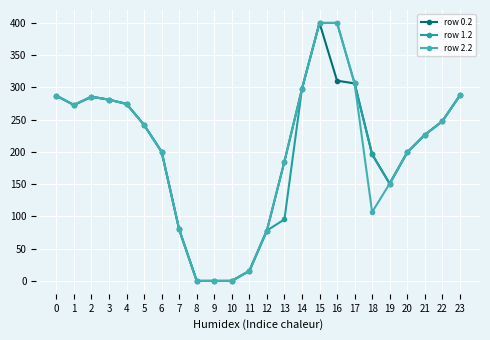

Which series has the largest total across all categories?

row 0.2